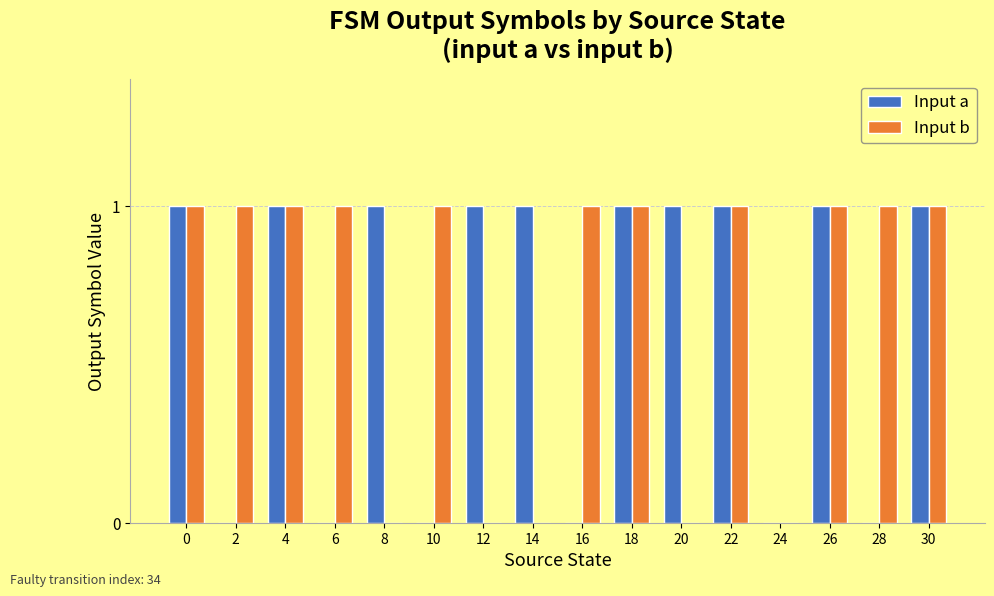

How many groups of bars are there?

16